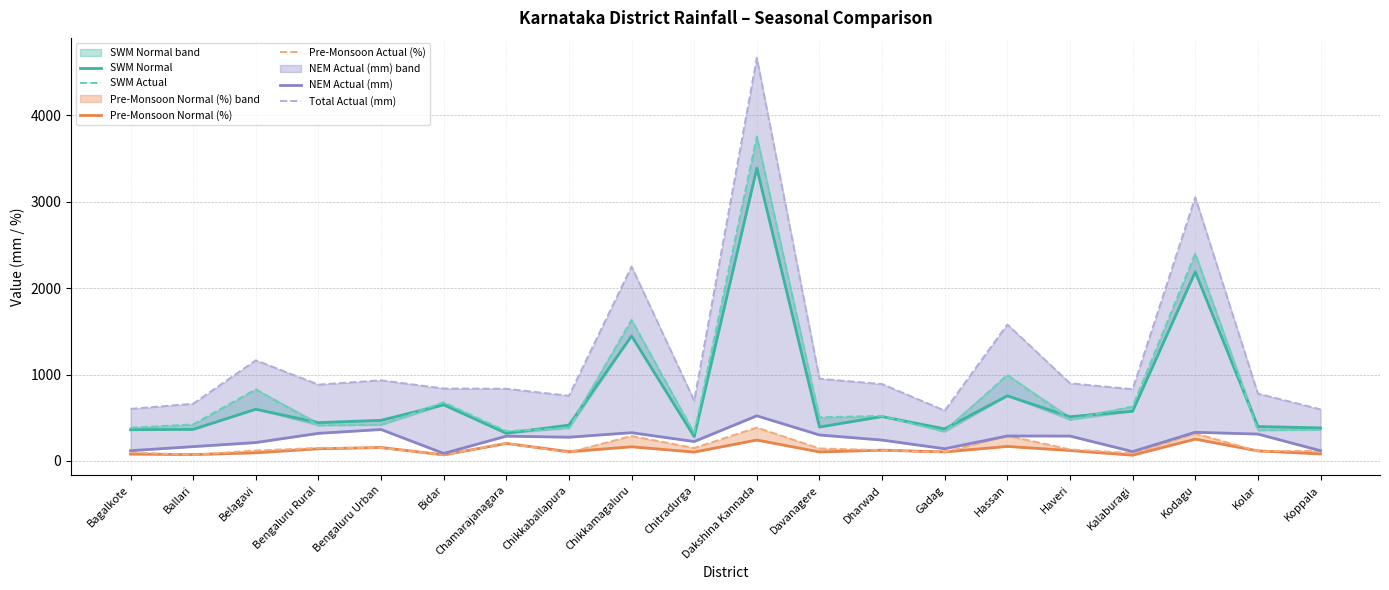

True or false: Pre-Monsoon Normal (%) has more than 0 interior local peaks.

True